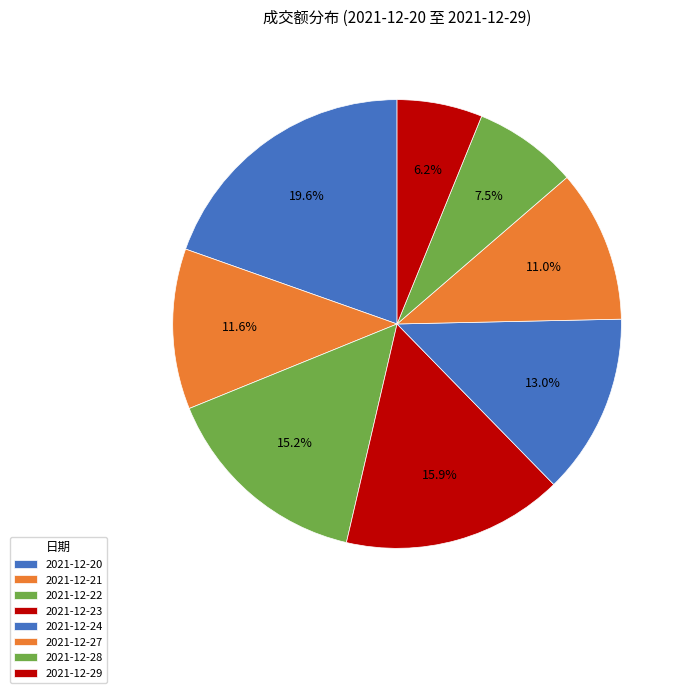

To the nearest percent, what portion does 2021-12-21 represent?

12%